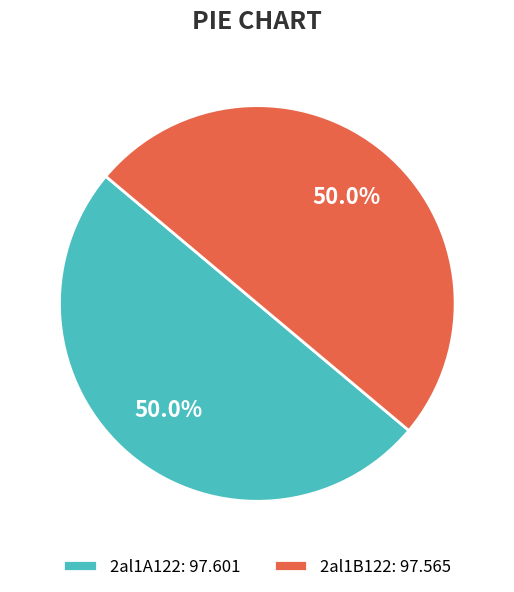

Is the sum of 2al1B122: 97.565 and 2al1A122: 97.601 greater than half?

Yes